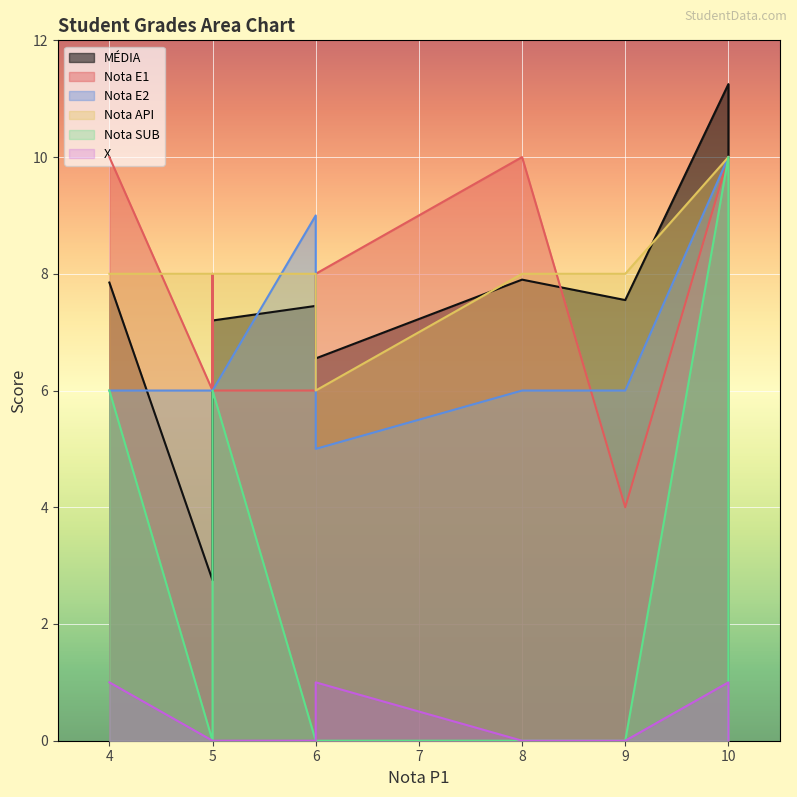

True or false: MÉDIA has a value of 2.8 at Aluno4.

False